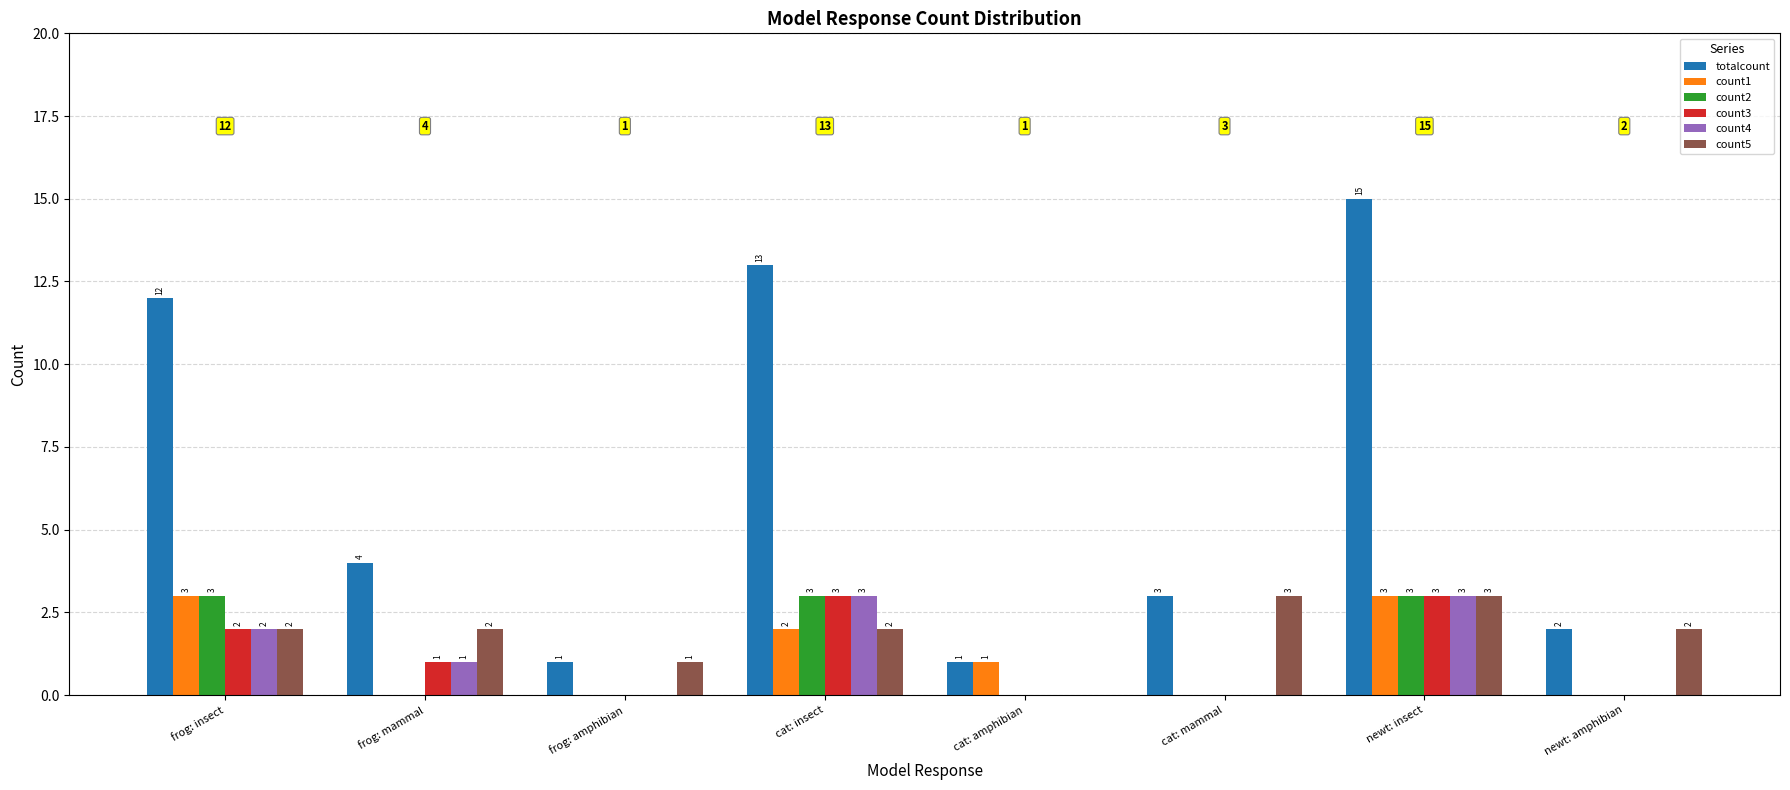

What are all the series names shown in the legend?

totalcount, count1, count2, count3, count4, count5